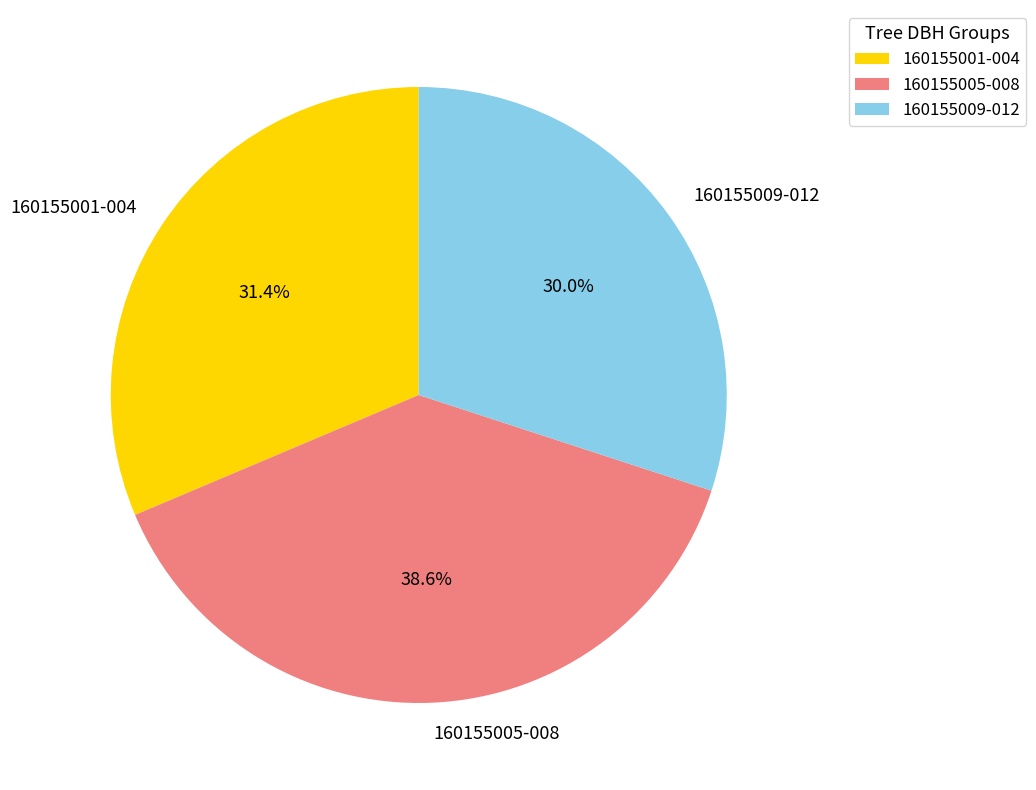

Is there any slice that represents more than half of the pie?

No